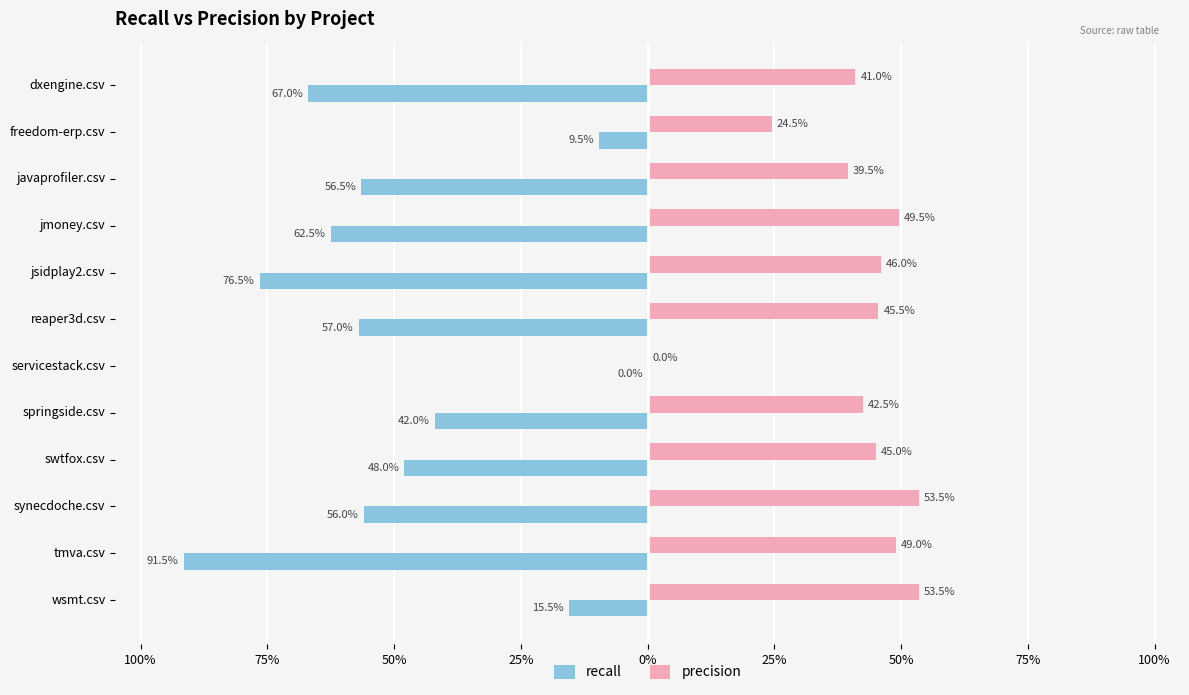

What is the value of the precision bar at the 5th from the left?

0.5